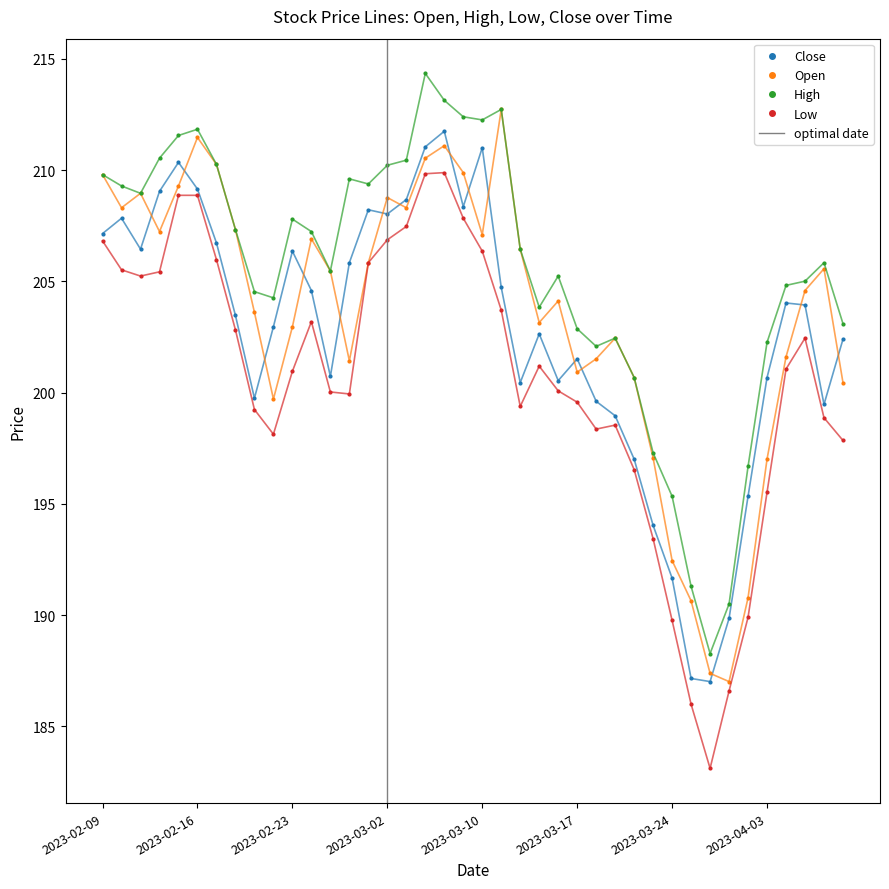

How many data points in Open are above 205?

20